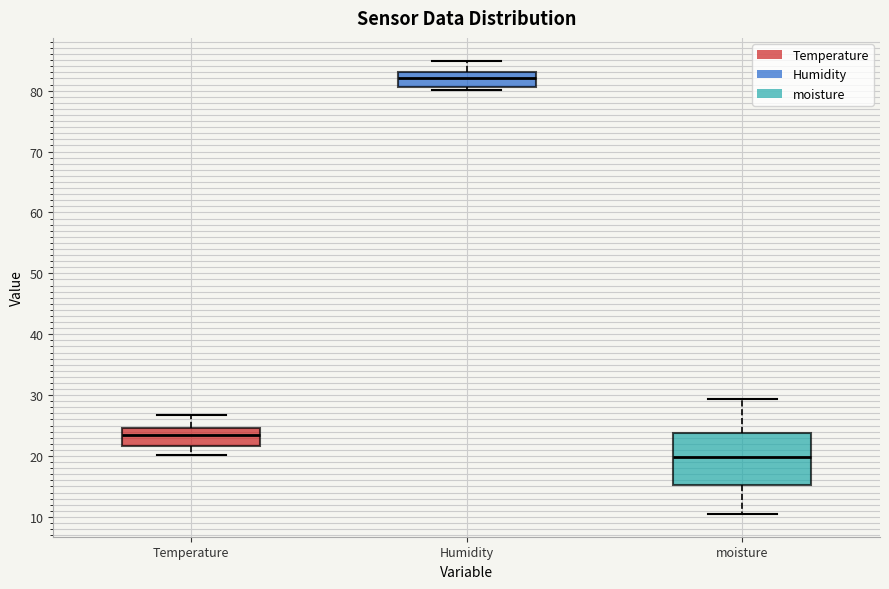

Reading left to right, transcribe this box plot: for each box, give where its median line is, the range the box spans, and where its two whiskers end, as read against the y-axis. The values are not printed on the chart, so give them approximately, as read against the axis.

Temperature: median 24, box 22 to 25, whiskers 20 to 27
Humidity: median 82, box 81 to 83, whiskers 80 to 85
moisture: median 20, box 15 to 24, whiskers 10 to 29